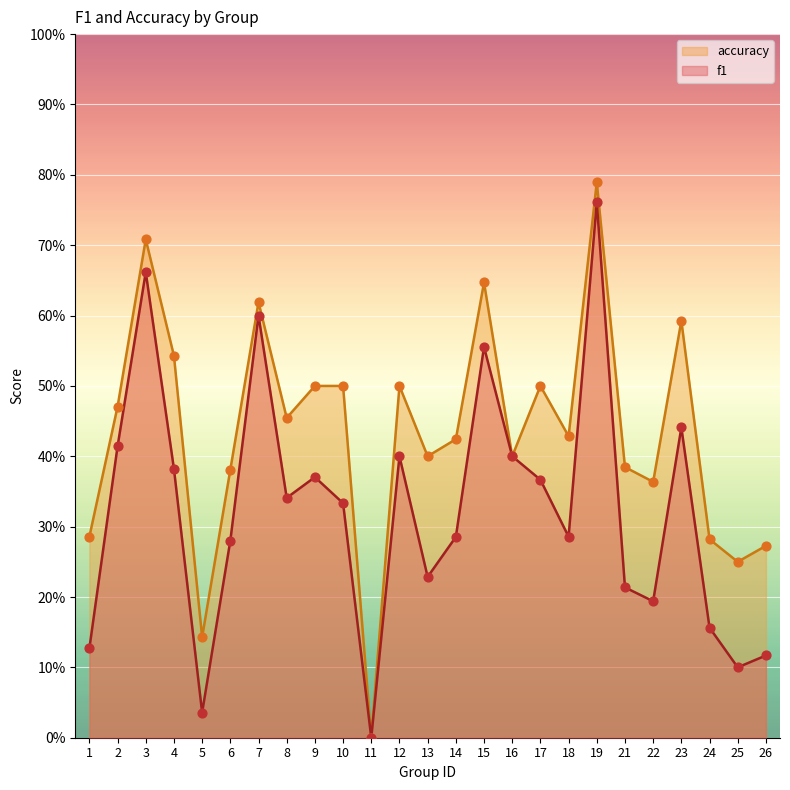

Which series reaches the minimum Y coordinate?

f1